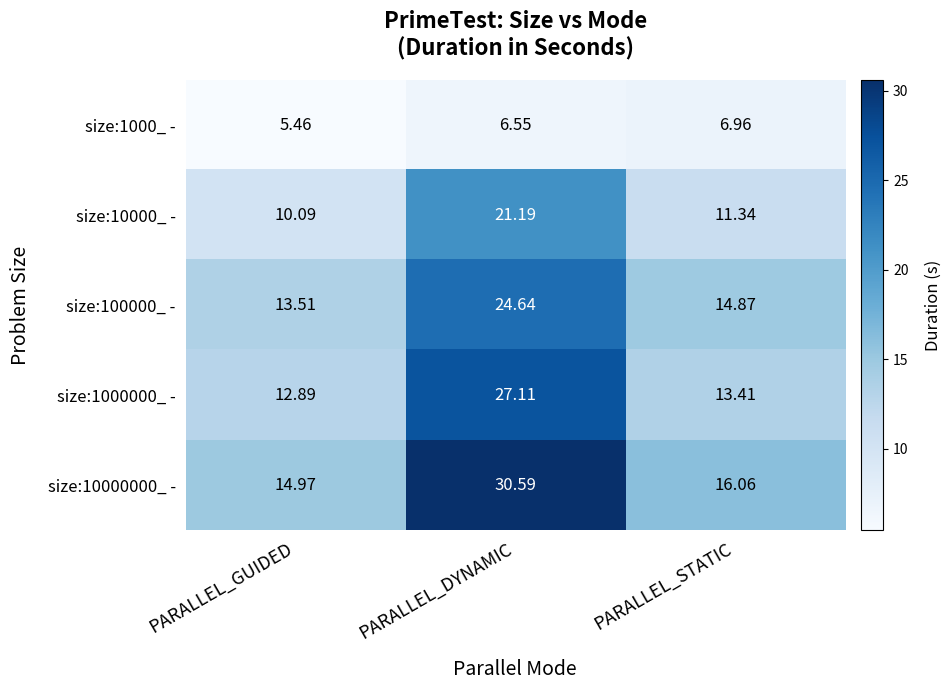

At which category is the sum across all series the highest?

PARALLEL_DYNAMIC